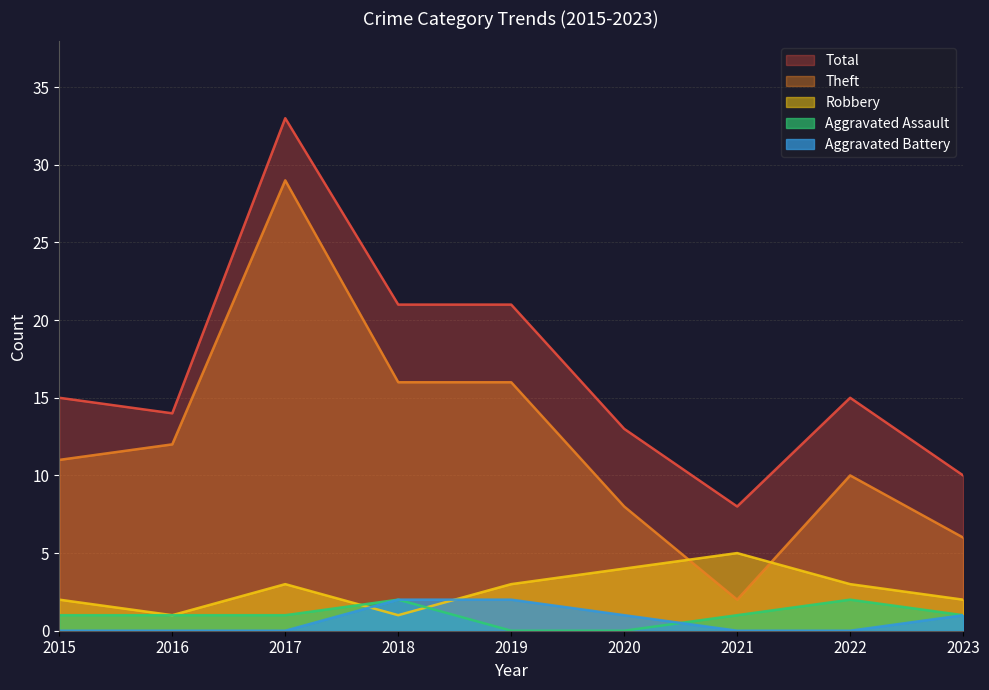

How many categories are shown in the chart?

9